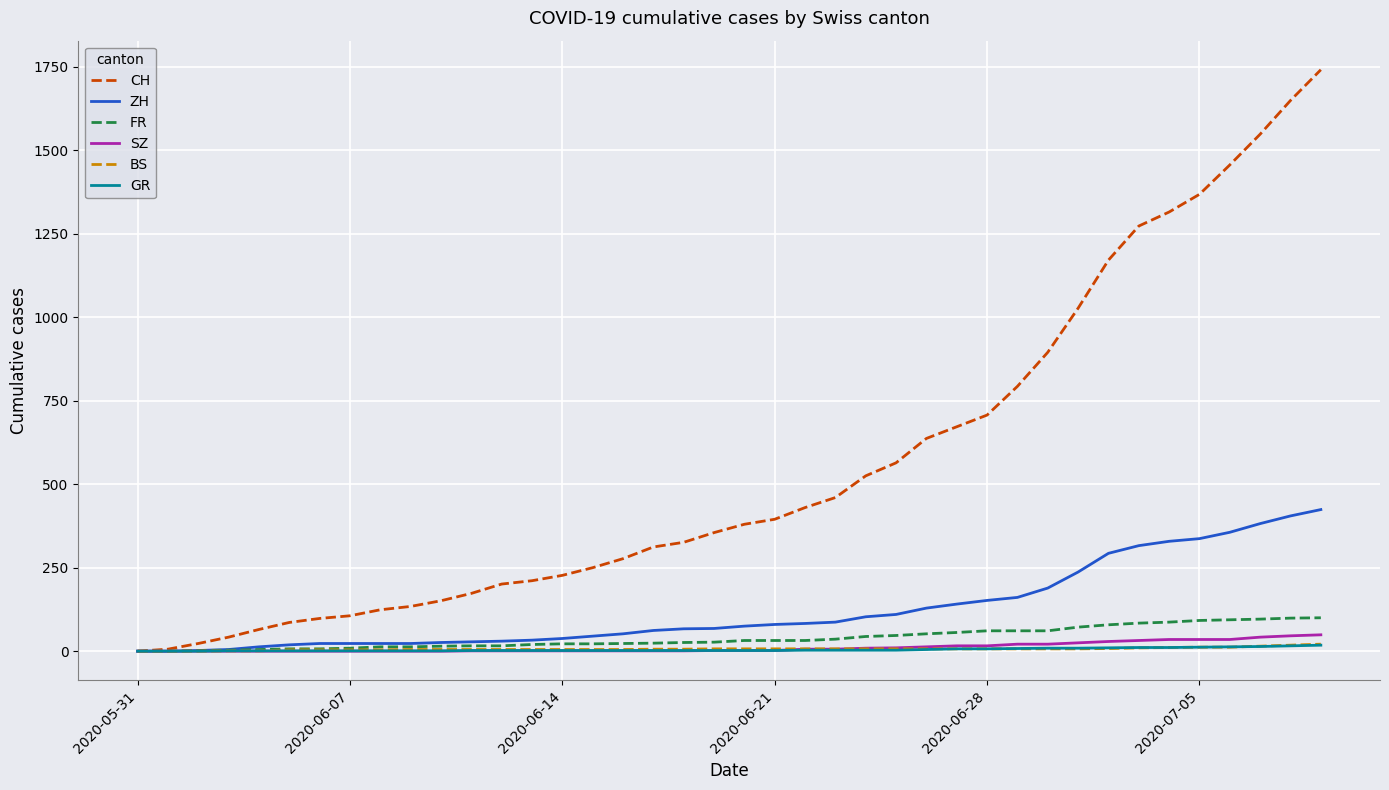

Which series has the widest spread of values?

CH